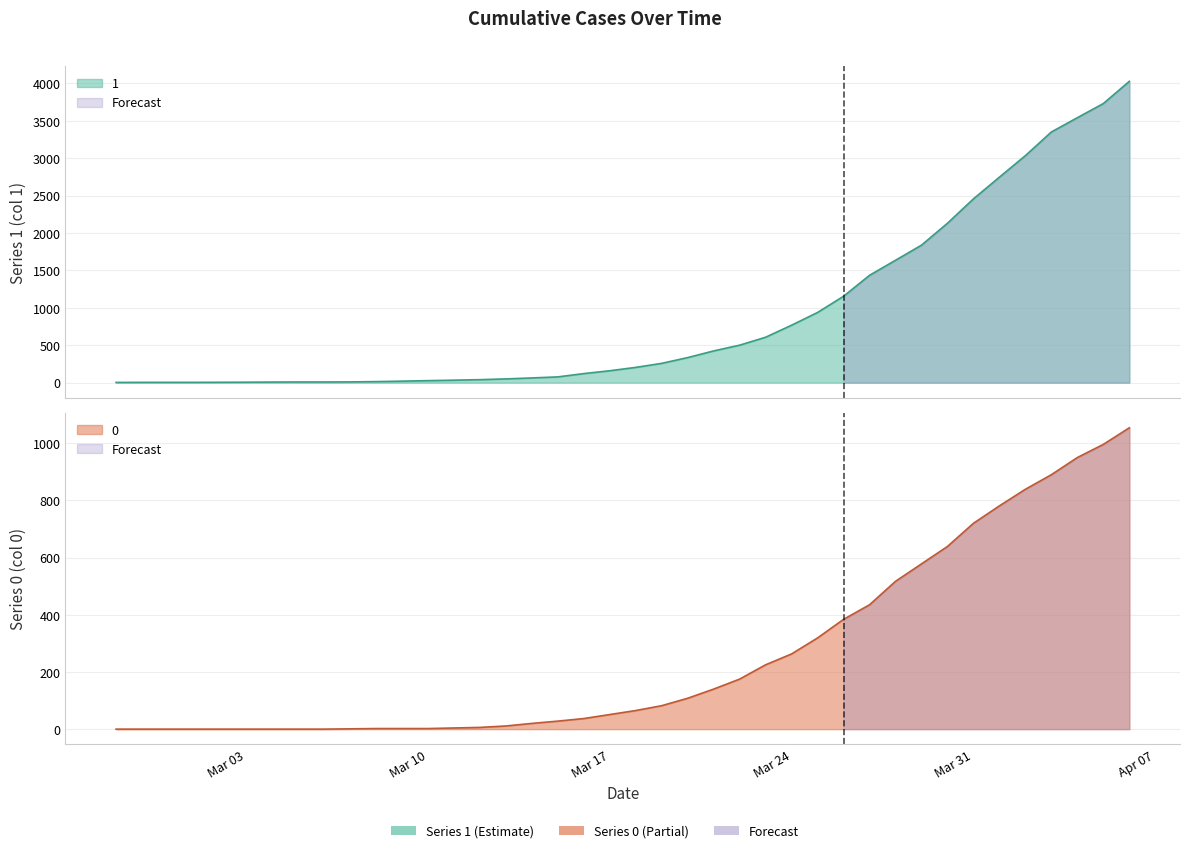

Which category has the highest value across all series?

2020-04-06